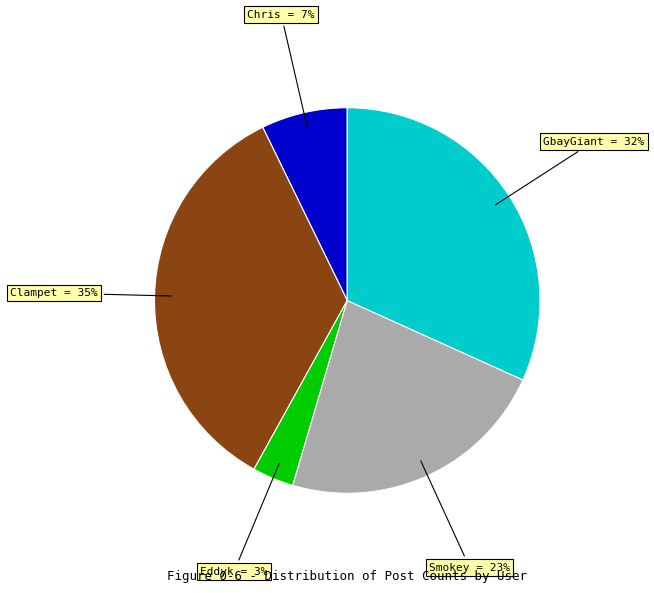

Is there any slice that represents more than half of the pie?

No